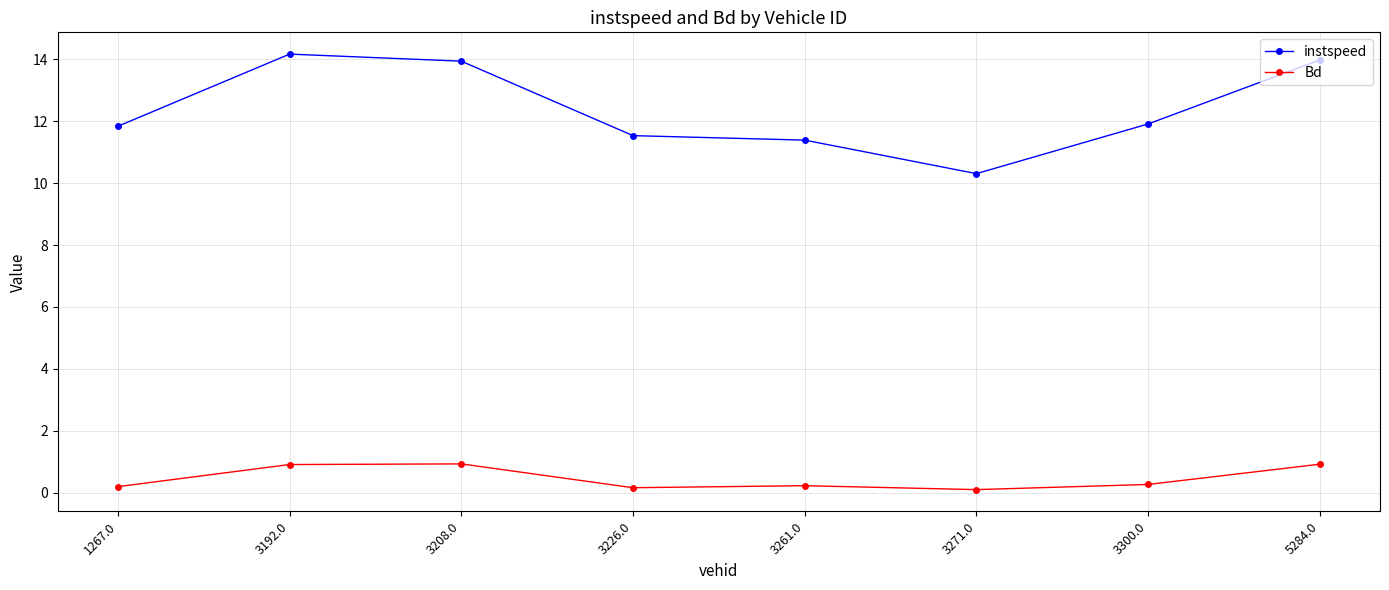

What is the value of the Bd point at the 3rd from the left?

0.9